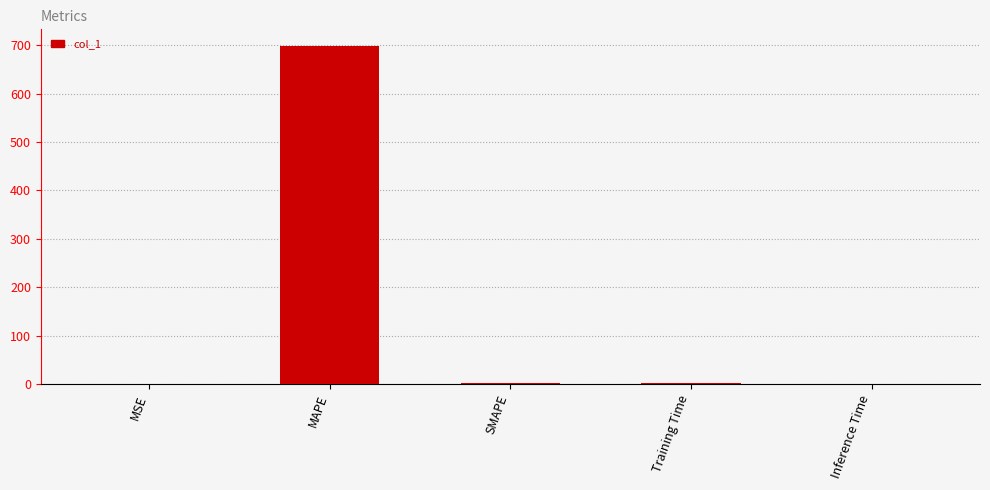

What is the greatest value displayed?

697.6